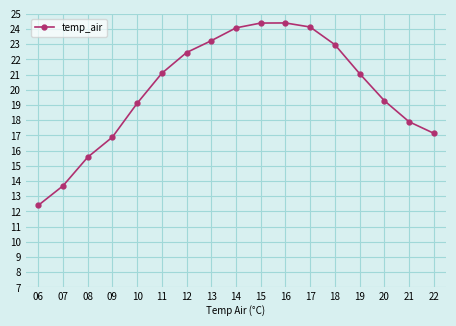

What is the greatest value displayed?

24.4